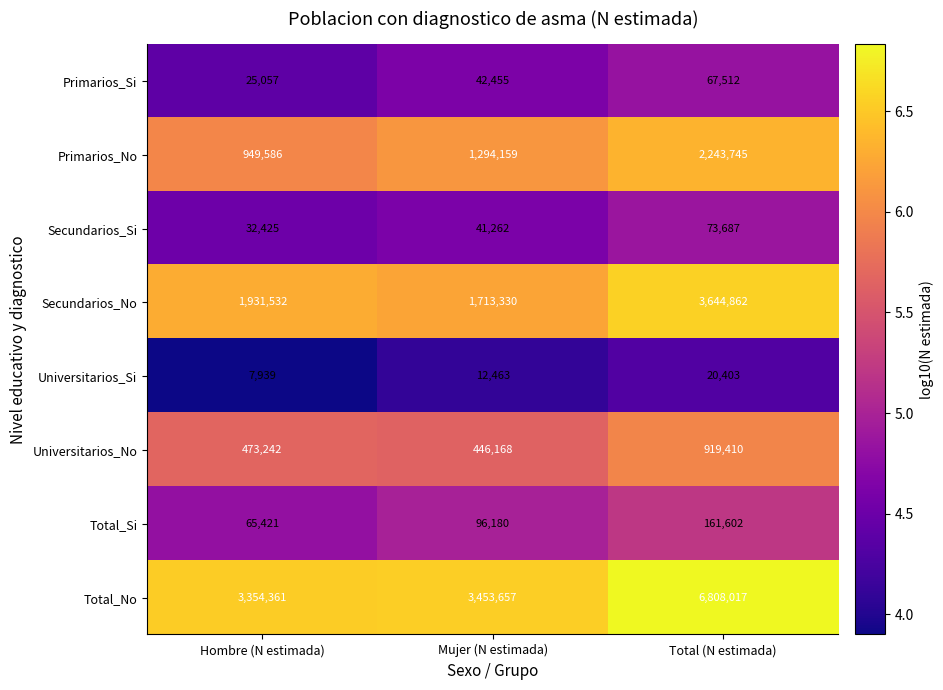

Which series has the largest range (max minus min)?

Total_No